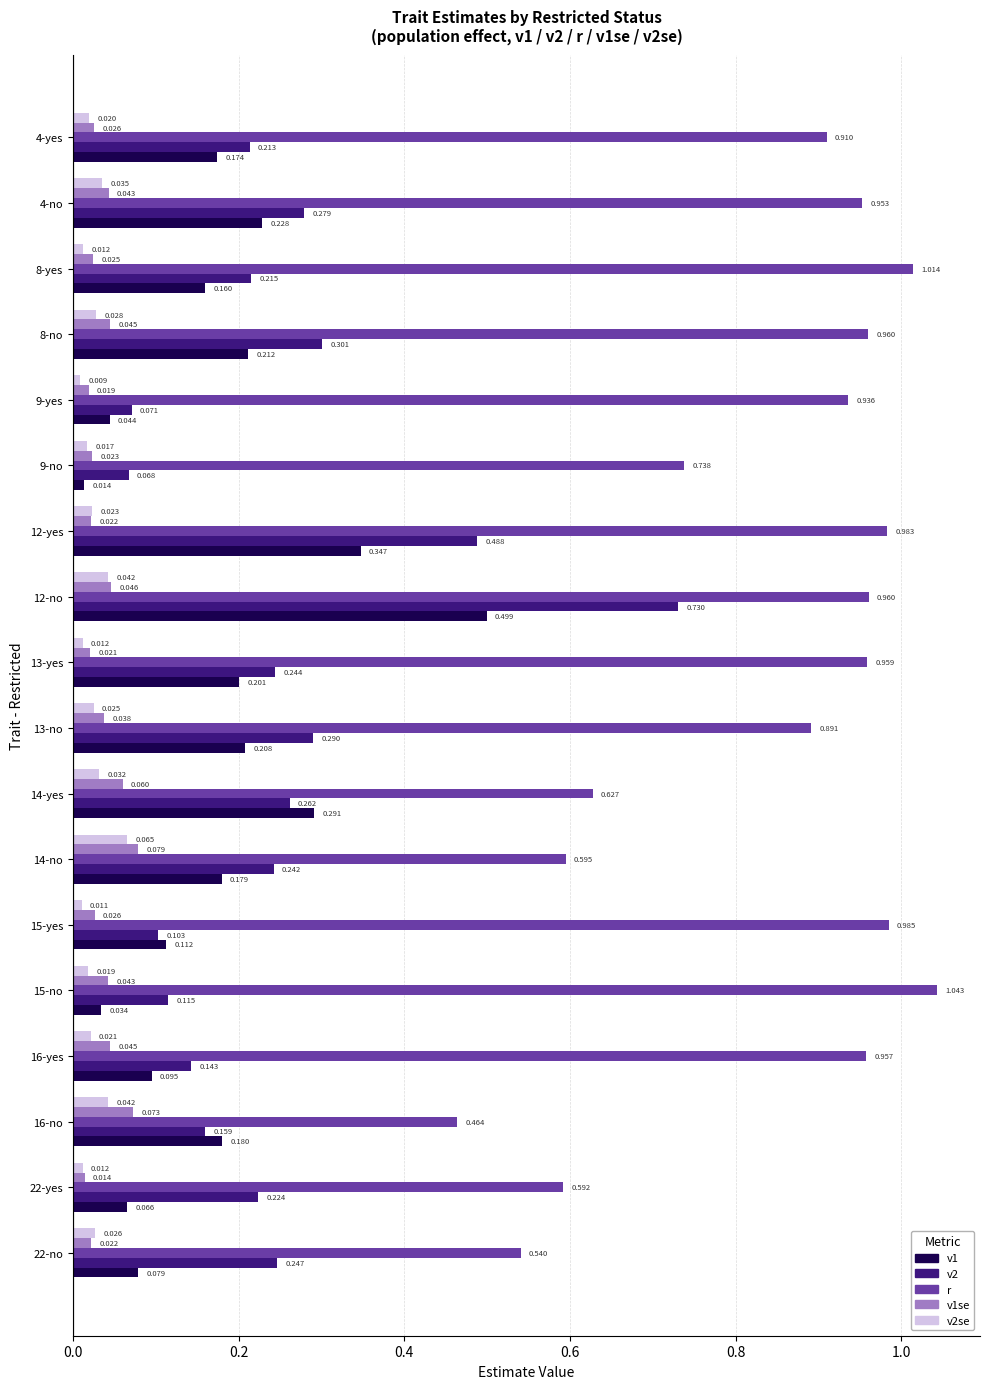

Is the value of v2se at 8-yes greater than the value of v1 at 16-yes?

No